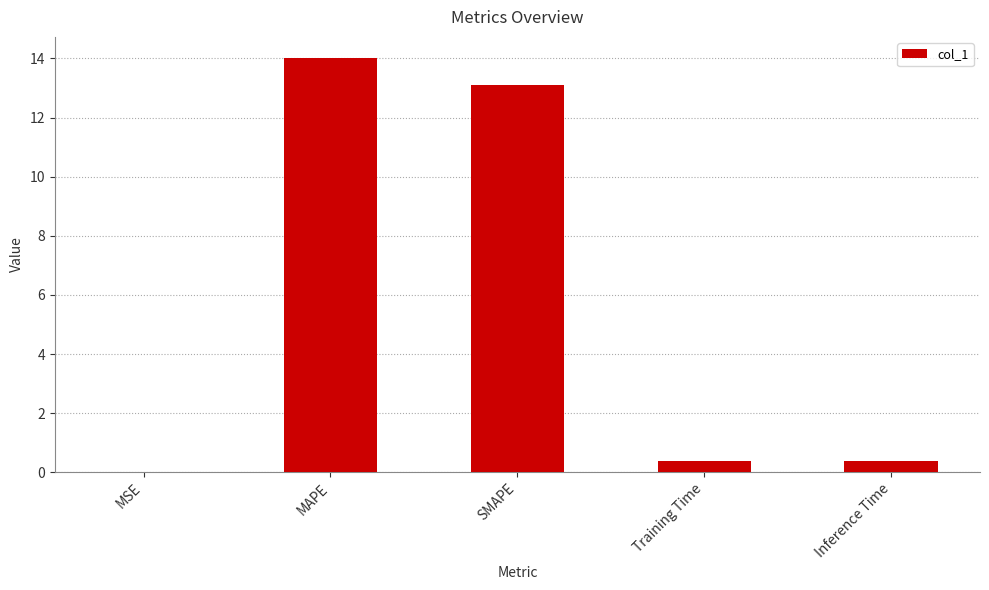

What is the ratio of the value at SMAPE to the value at MAPE?

0.9